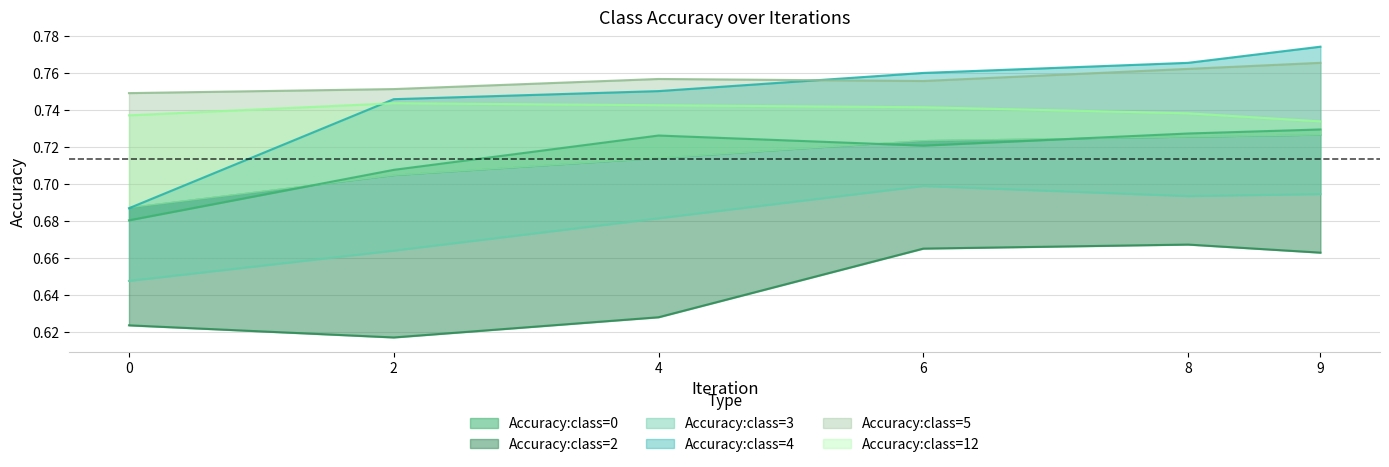

At how many categories does at least one series exceed 0?

6